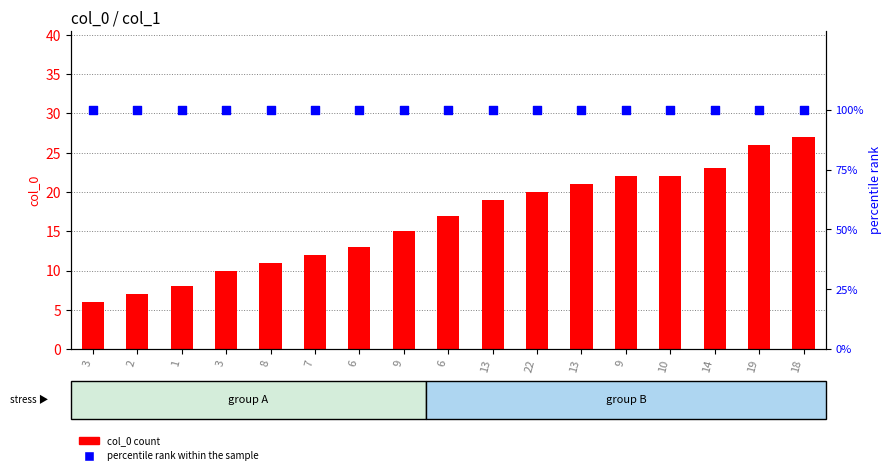

At which category is the sum across all series the highest?

18